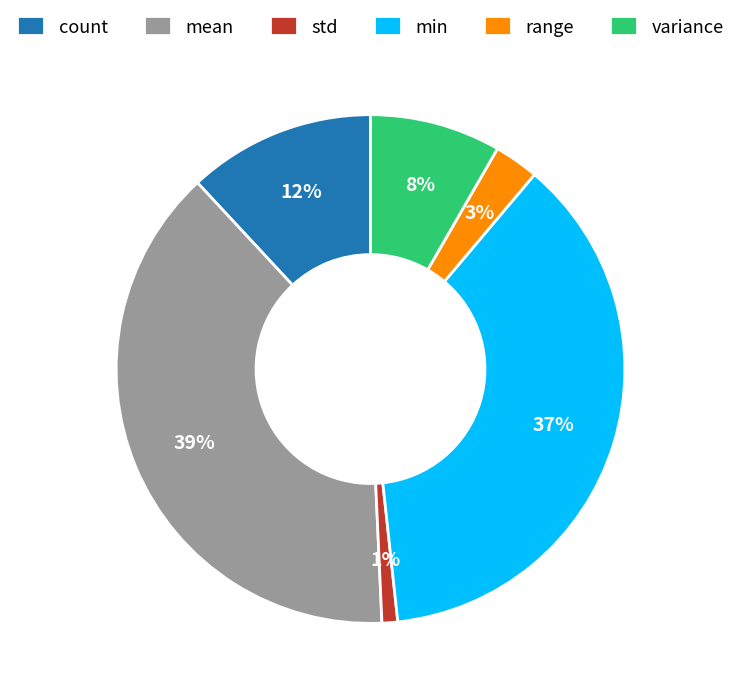

Is the sum of count and range greater than half?

No